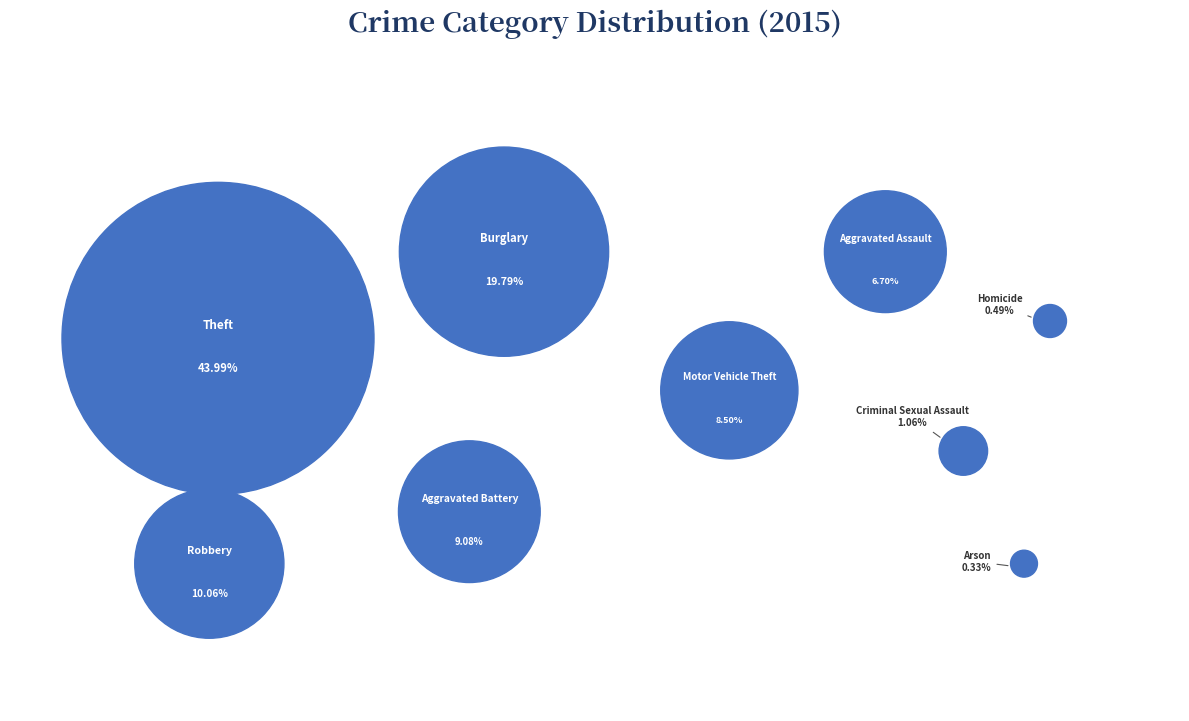

Which category has the biggest portion of the pie?

Theft